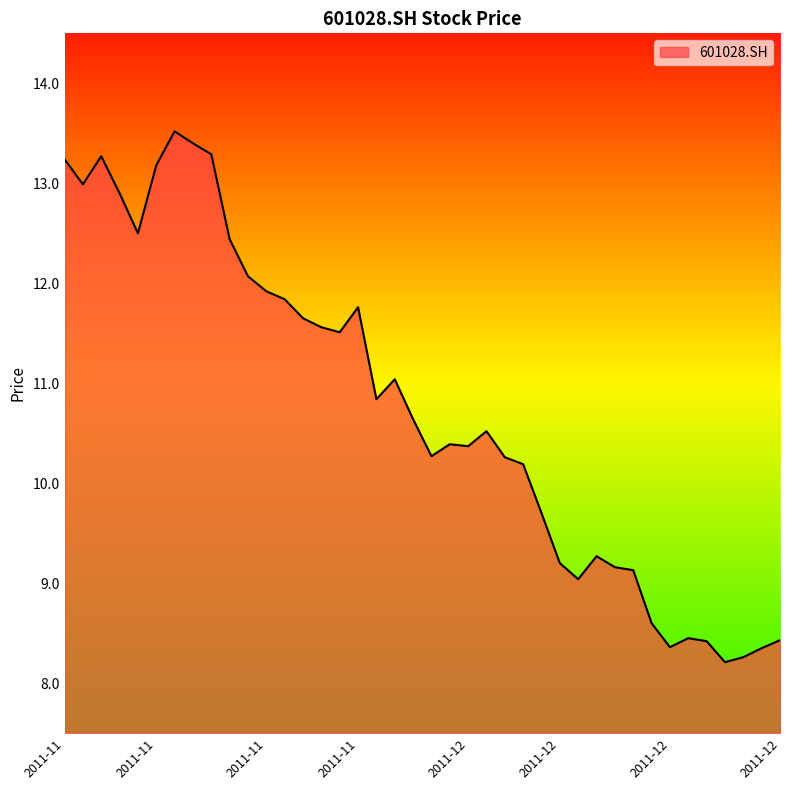

What is the smallest value displayed?

8.2